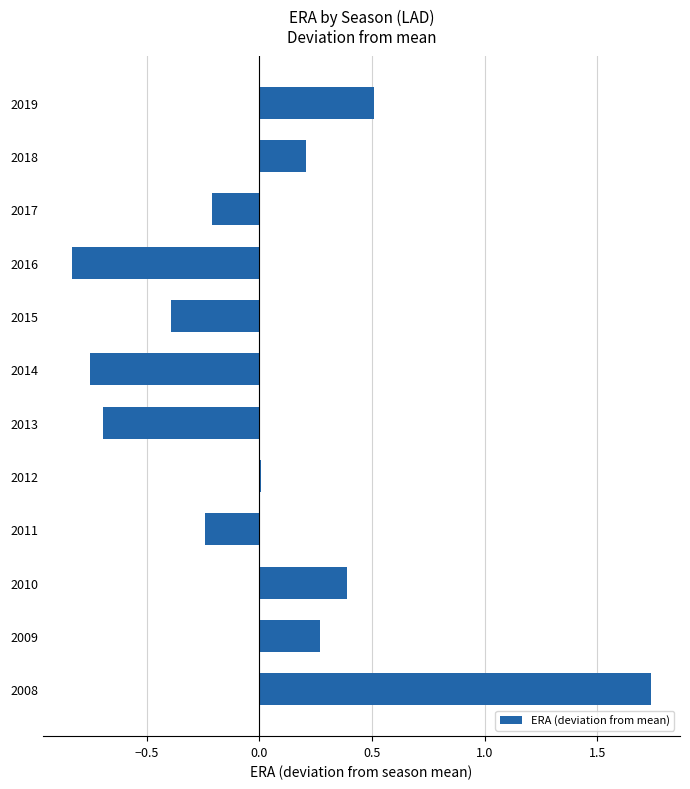

What is the sum of the values at 2019 and 2018?

0.7